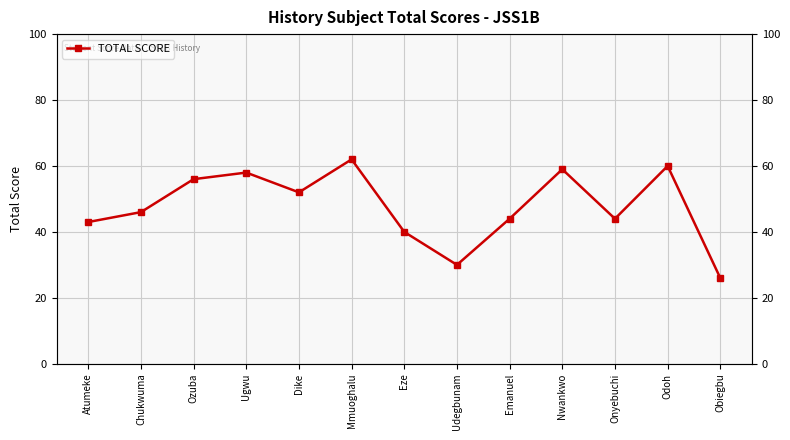

What is the change in value from Chukwuma to Obiegbu?

-20